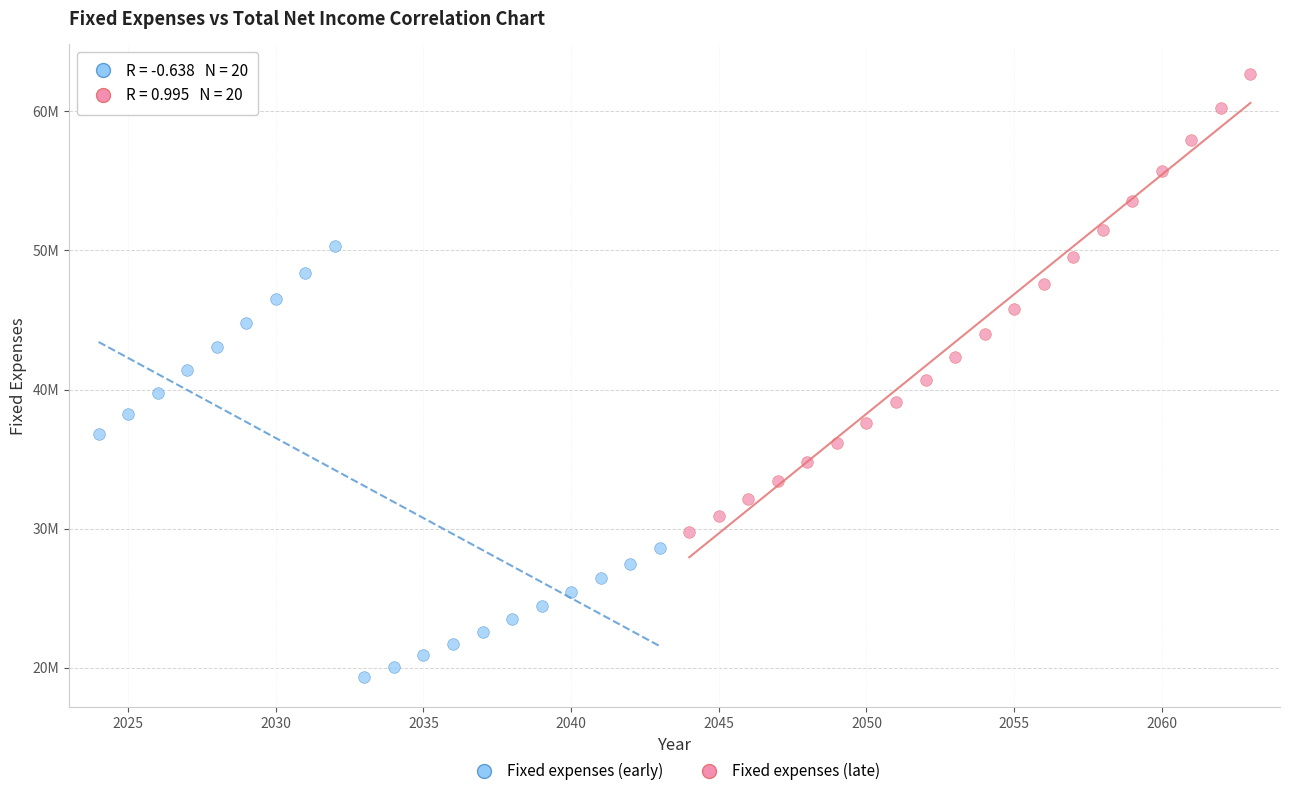

Which series contains the highest Y value?

Fixed expenses (late)